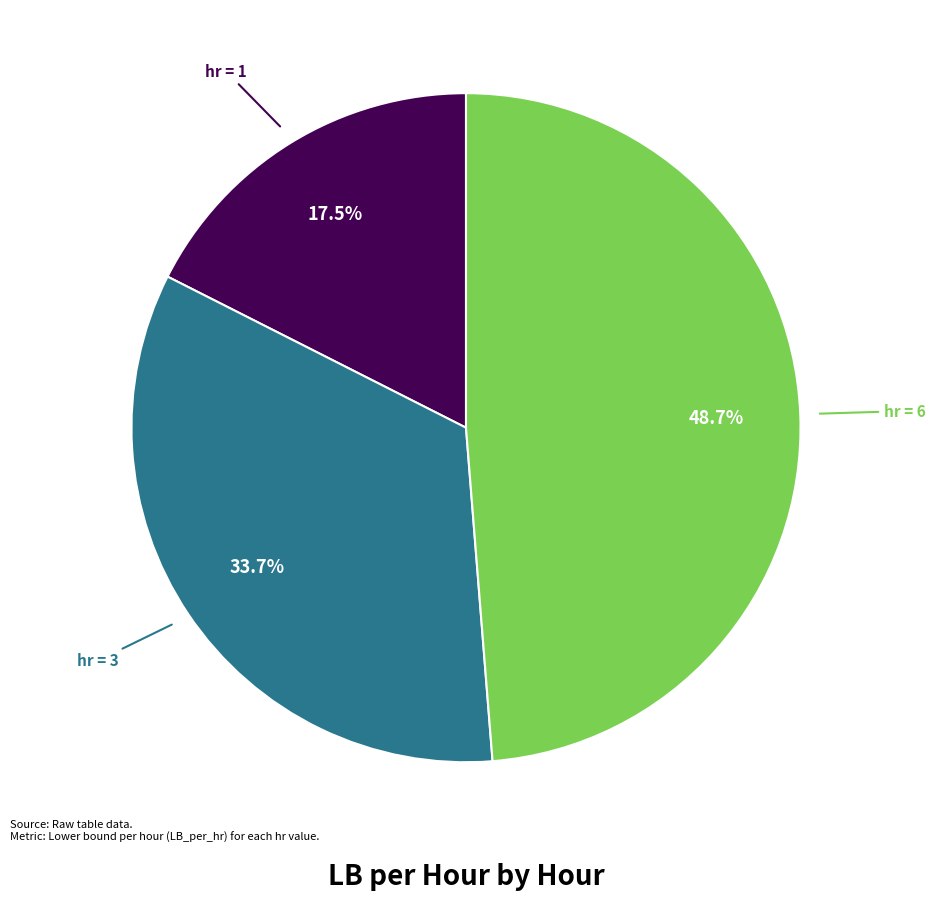

Count the number of slices in the pie.

3